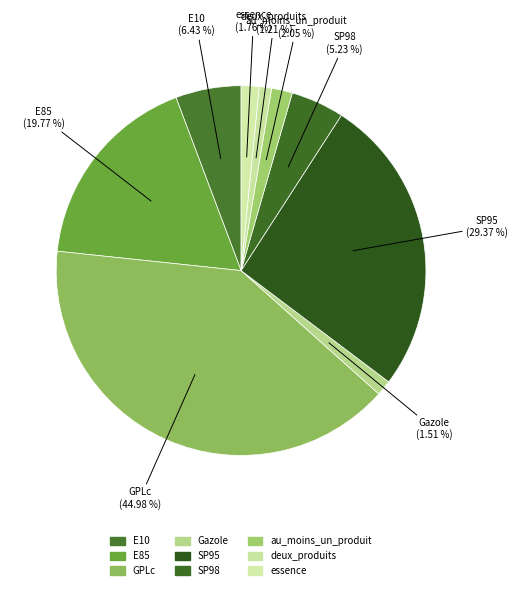

Rank the categories by value from lowest to highest.

deux_produits, Gazole, essence, au_moins_un_produit, SP98, E10, E85, SP95, GPLc